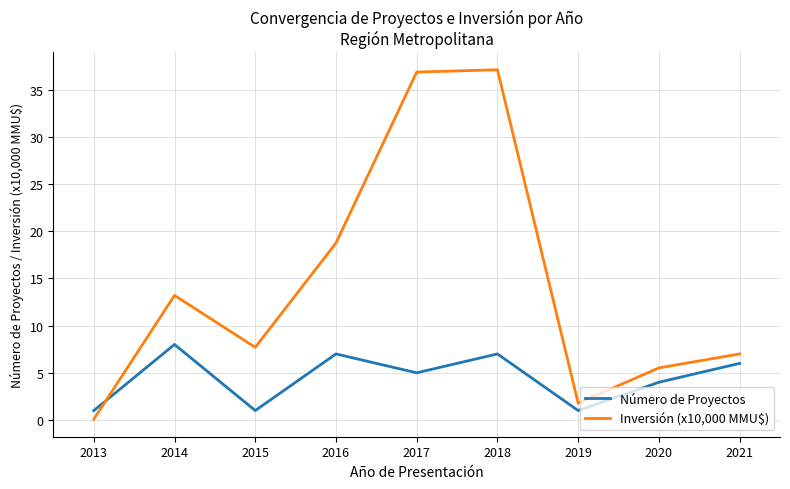

At which category does Número de Proyectos reach its first local peak?

2014